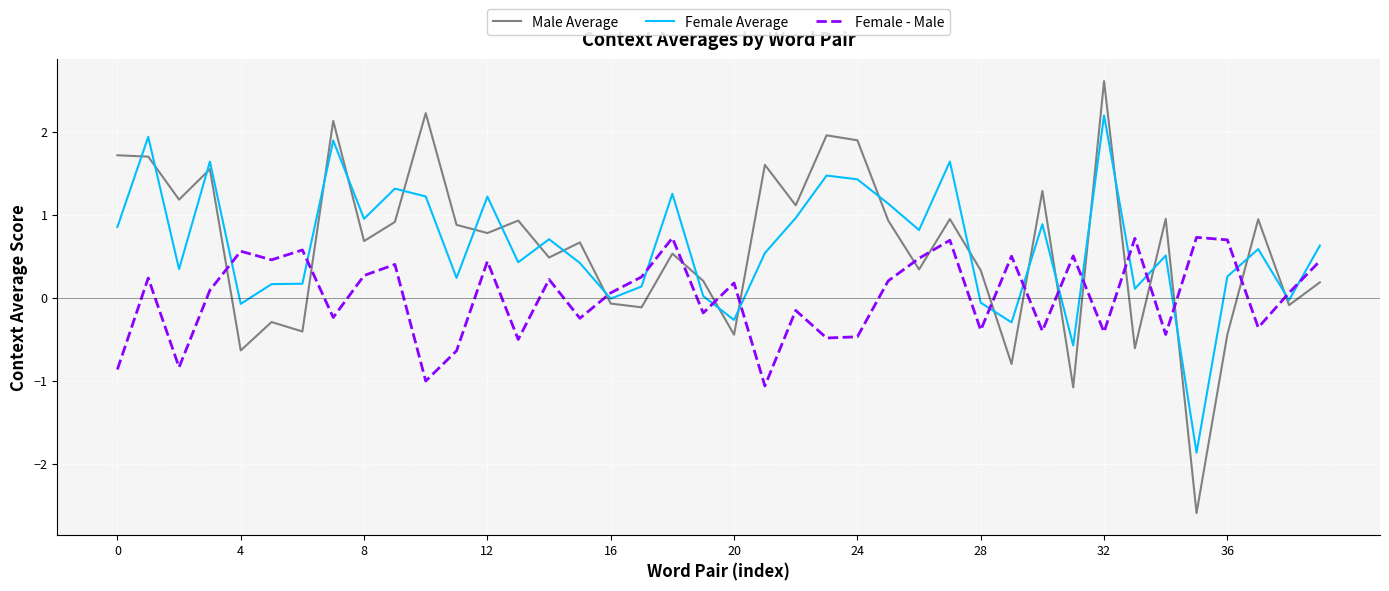

What is the greatest value displayed?

2.6